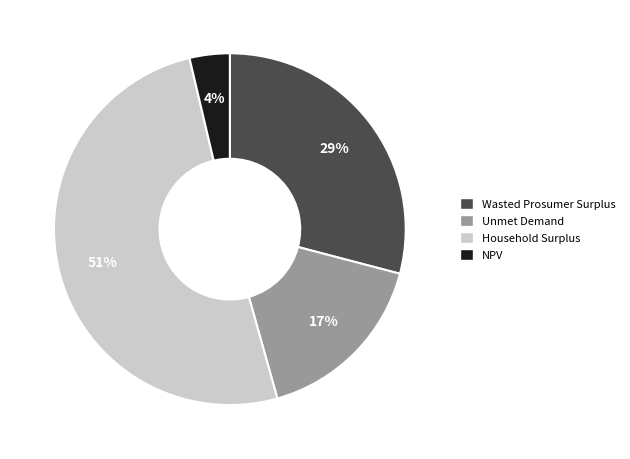

Is there any slice that represents more than half of the pie?

Yes